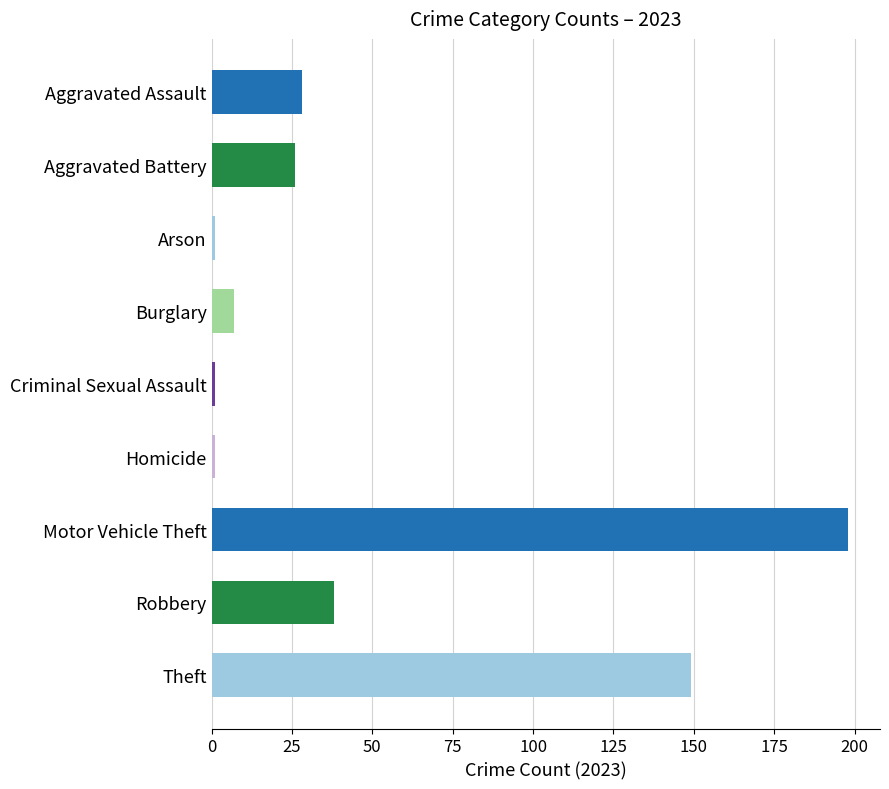

How many distinct data groups are displayed?

1